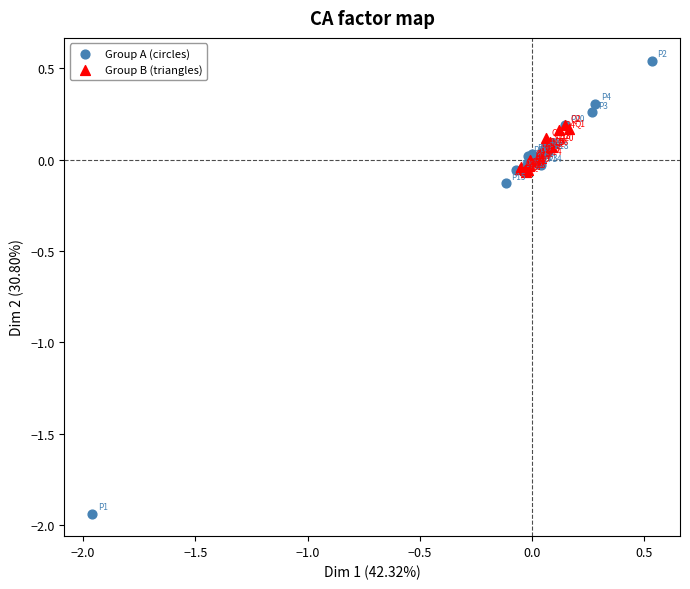

Which series has the largest Y range (max minus min)?

Group A (circles)